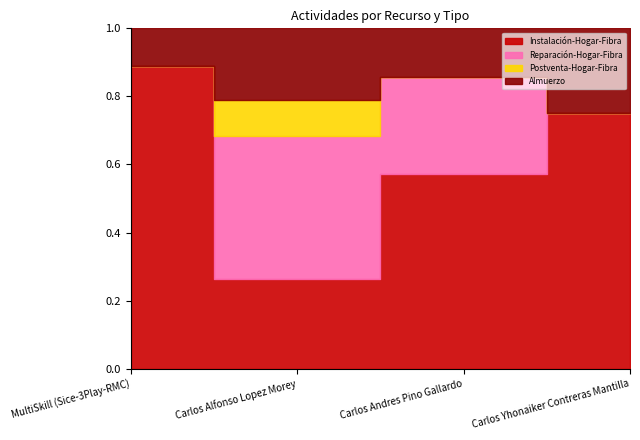

True or false: Reparación-Hogar-Fibra and Postventa-Hogar-Fibra cross at least once.

False